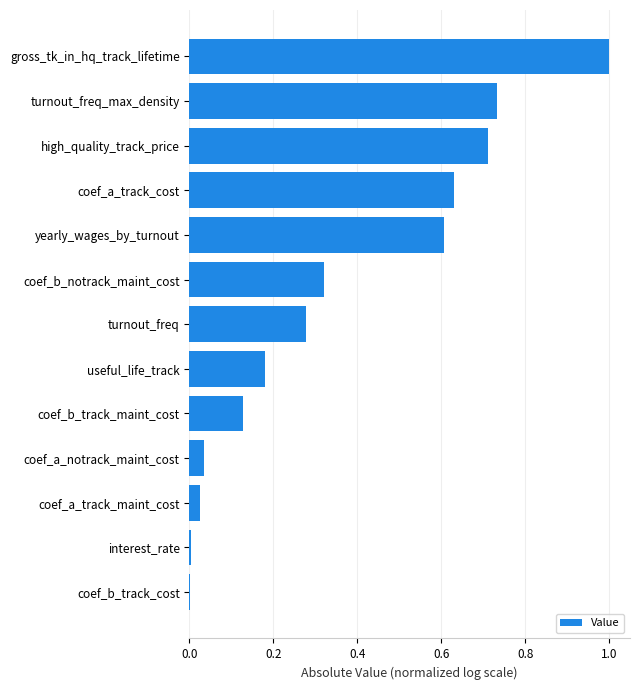

What is the sum of all values?

4.7